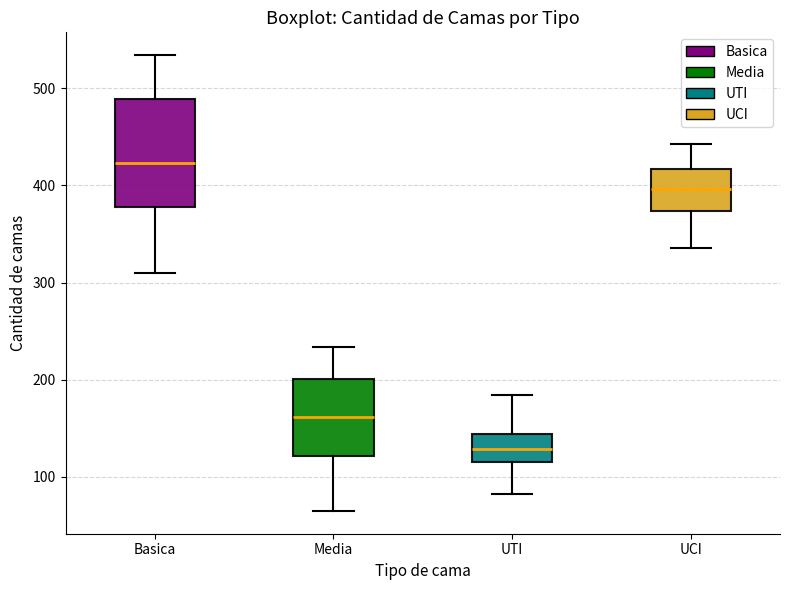

Which box's median line is the highest?

Basica